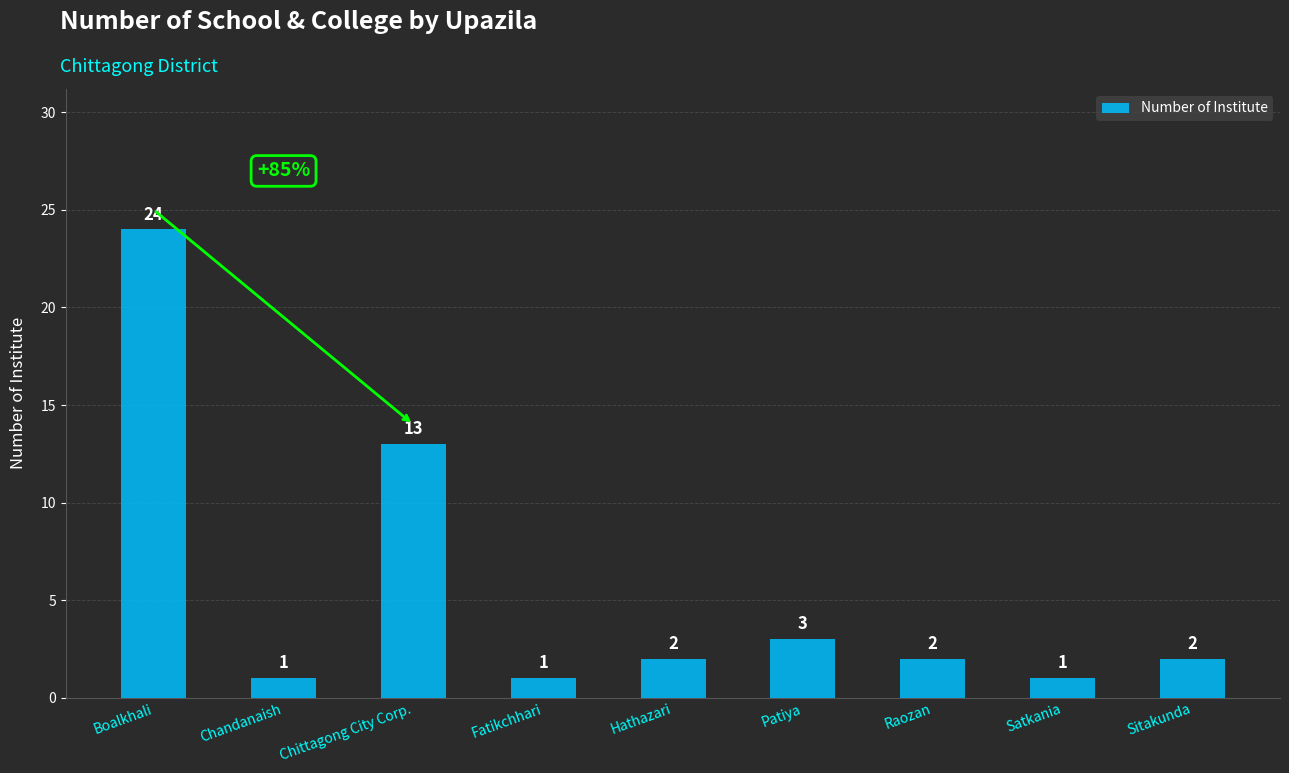

Where does the data first go above 2?

Boalkhali